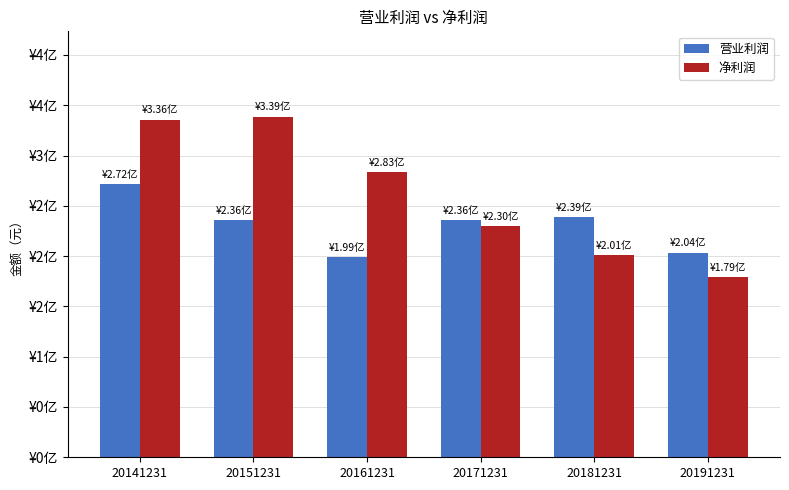

Read the 营业利润 value at 20171231.

235676762.8